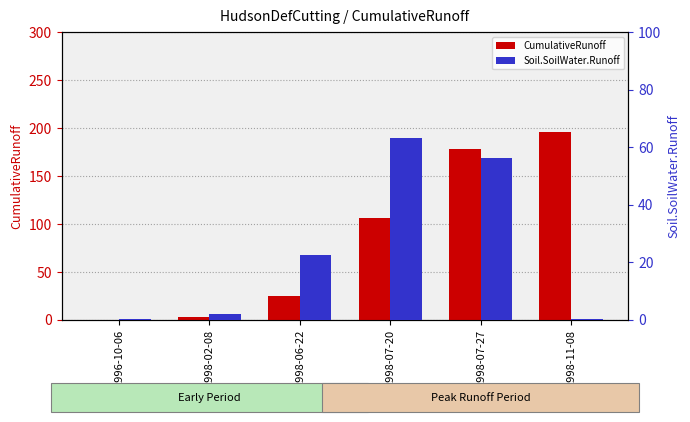

Which series has the largest total across all categories?

CumulativeRunoff